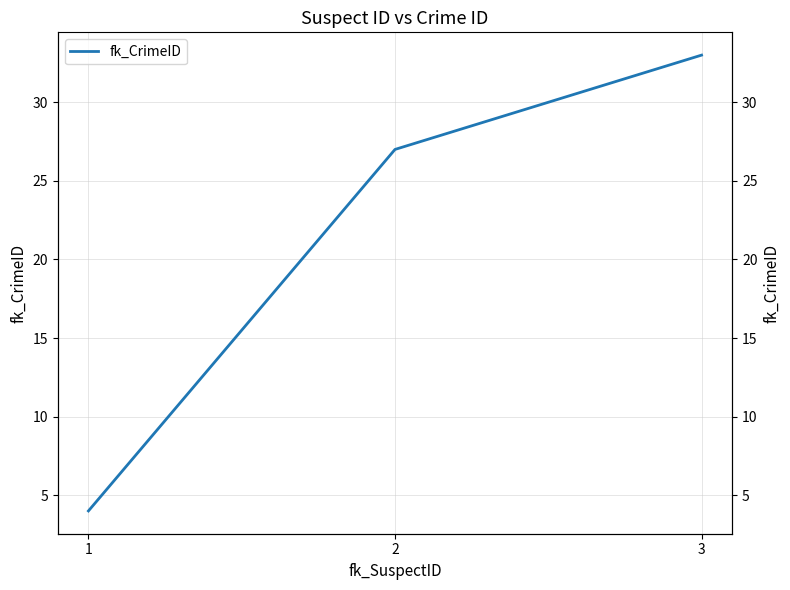

Between 2 and 1, which is larger?

2